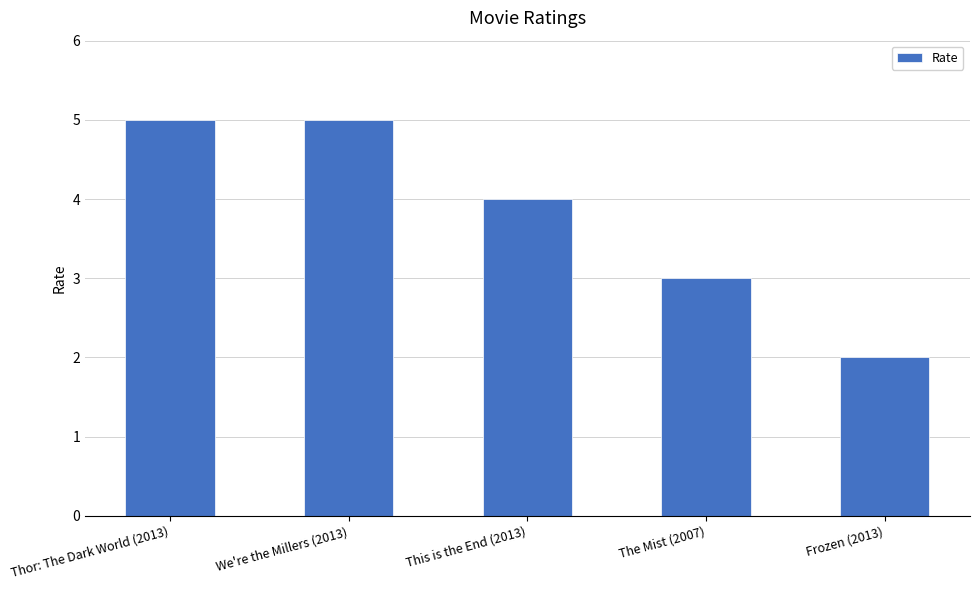

How many data points does each series have?

5